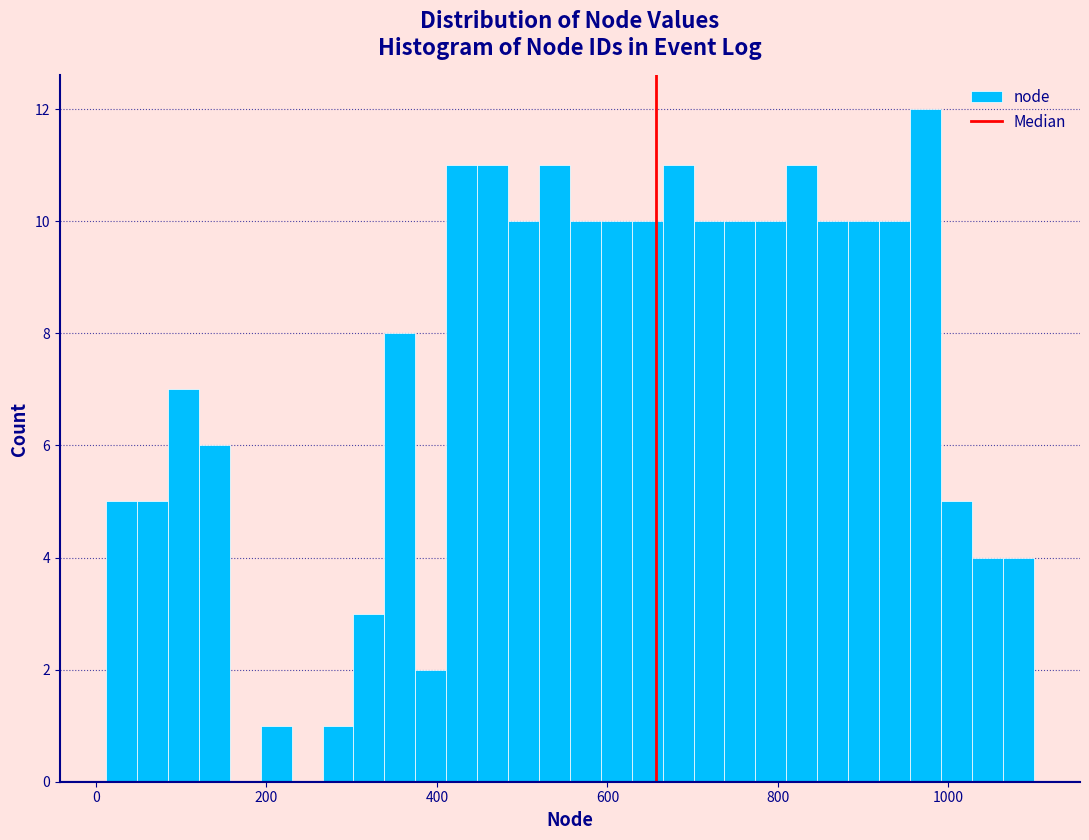

Around what value on the x-axis is the tallest bar? Give the approximate position of its centre, as read against the axis.

980